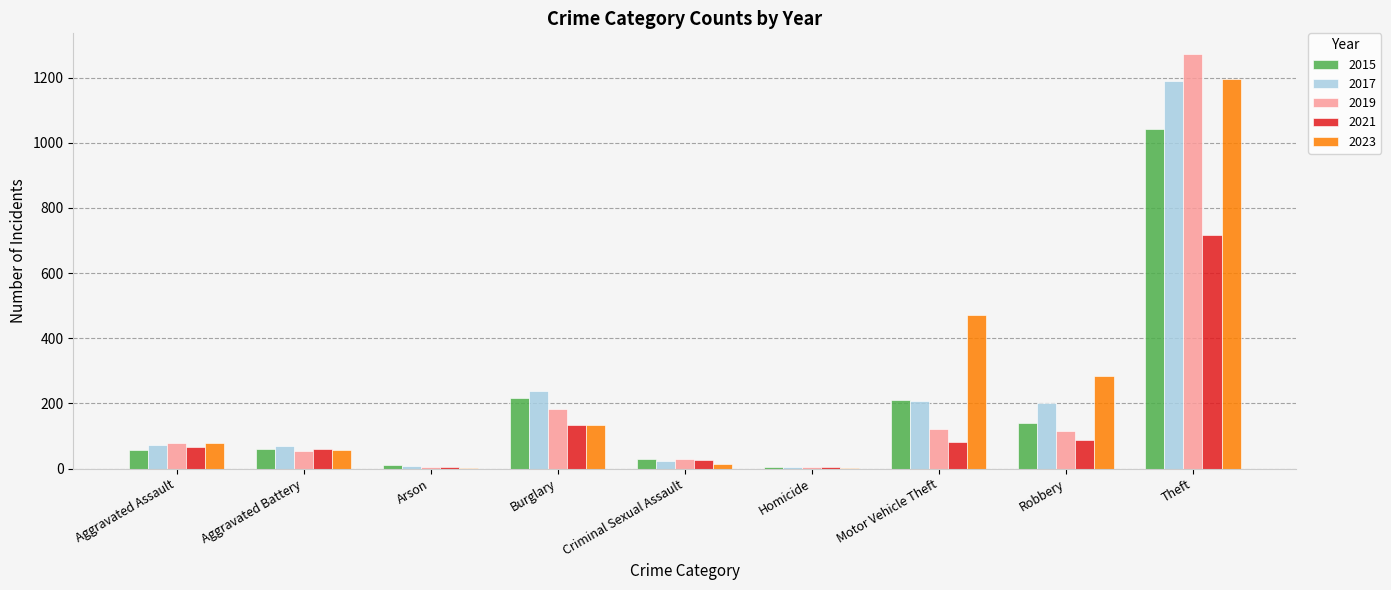

The value of 2017 at Homicide is 4. True or false?

True